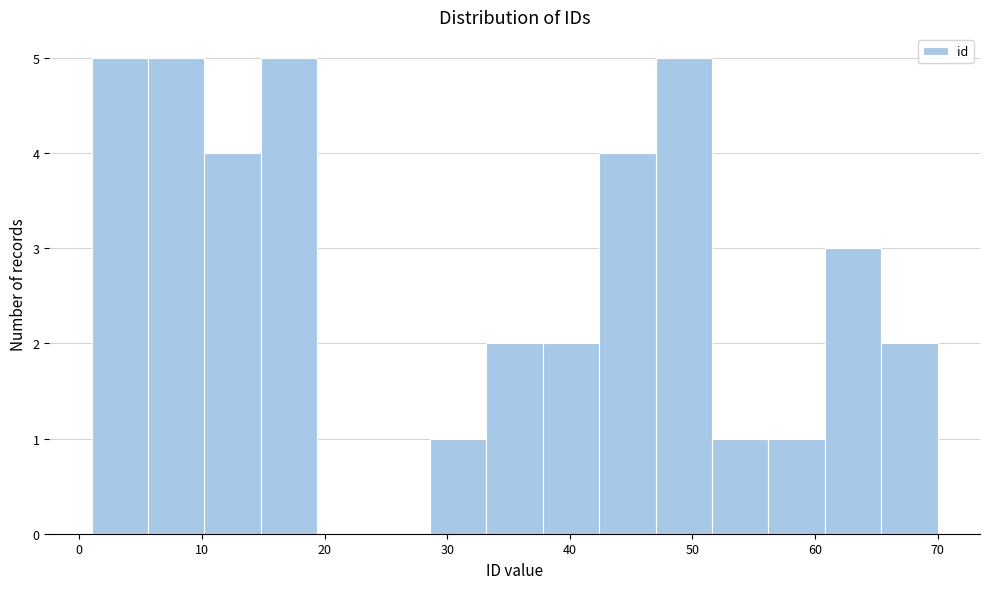

How tall is the bar that spans 28.6 to 33.2 on the x-axis? Neither the bar edges nor the heights are printed on the chart, so give them approximately, as read against the axes.

1